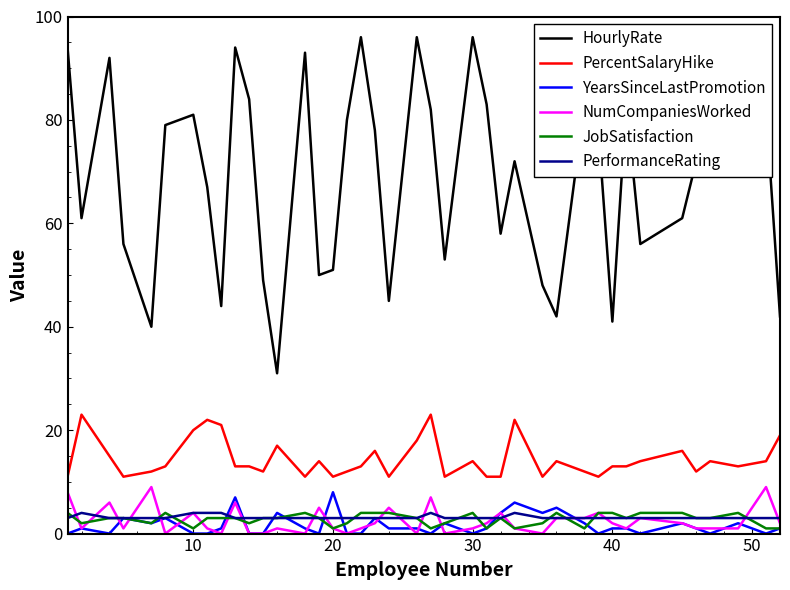

How many positive values does the YearsSinceLastPromotion series have?

25